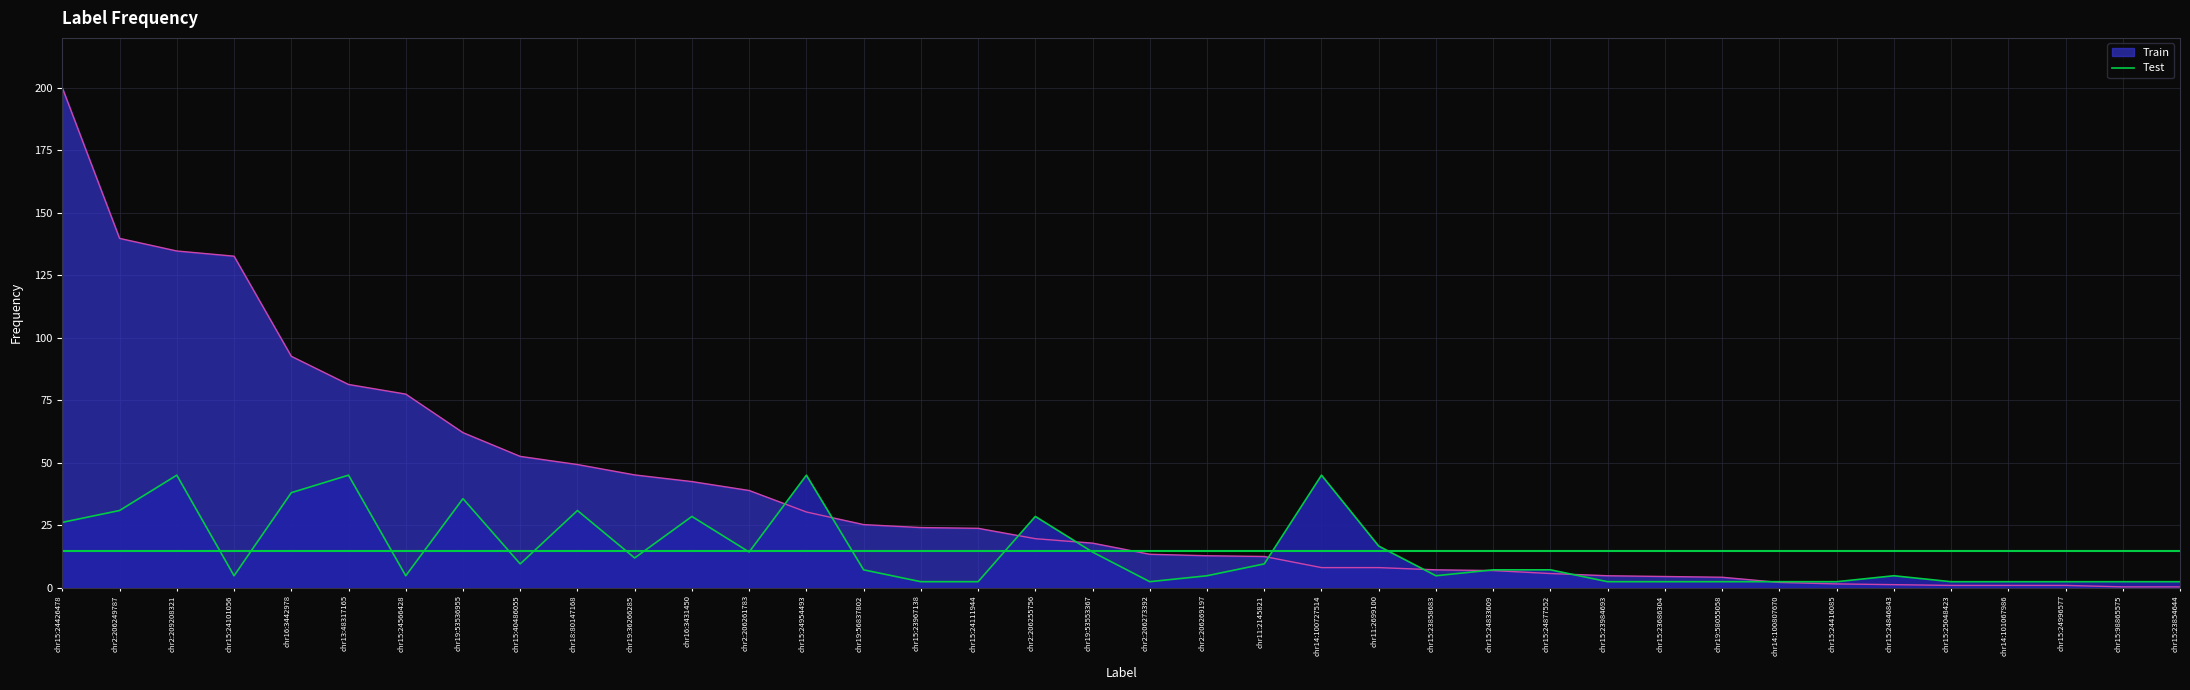

Reading right to left, extract all data points from this chart.

chr15:23854644=2.4	chr15:98865575=2.4	chr15:24996577=2.4	chr14:101067986=2.4	chr15:25048423=2.4	chr15:24846843=4.7	chr15:24416085=2.4	chr14:100807670=2.4	chr19:58055058=2.4	chr15:23686304=2.4	chr15:23984693=2.4	chr15:24877552=7.1	chr15:24833609=7.1	chr15:23858683=4.7	chr11:2699100=16.6	chr14:100727514=45.0	chr11:2145821=9.5	chr2:206269197=4.7	chr2:206273392=2.4	chr19:53553367=14.2	chr2:206255756=28.5	chr15:24111944=2.4	chr15:23967138=2.4	chr19:56837802=7.1	chr15:24954493=45.0	chr2:206261783=14.2	chr16:3431450=28.5	chr19:36266285=11.9	chr18:80147168=30.9	chr15:40486055=9.5	chr19:53536955=35.6	chr15:24566428=4.7	chr13:48317165=45.0	chr16:3442978=38.0	chr15:24101056=4.7	chr2:209208321=45.0	chr2:206249787=30.9	chr15:24426478=26.1